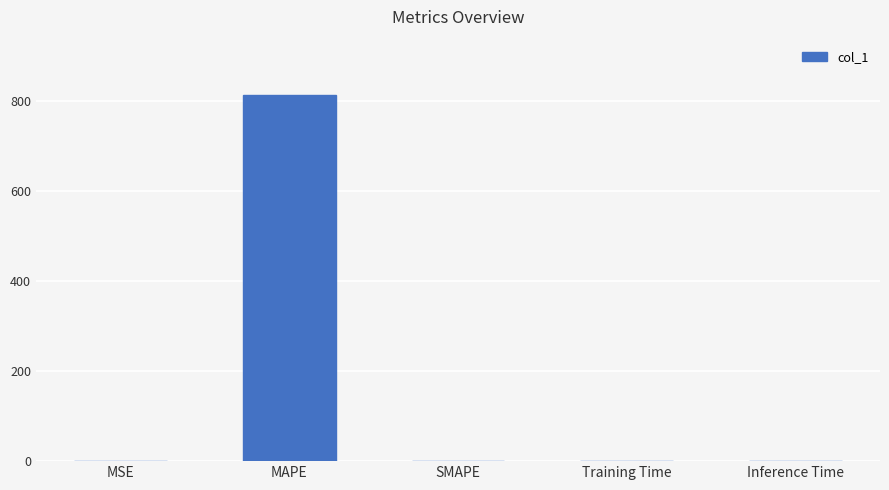

Are the bars grouped side by side (vs. stacked)?

No